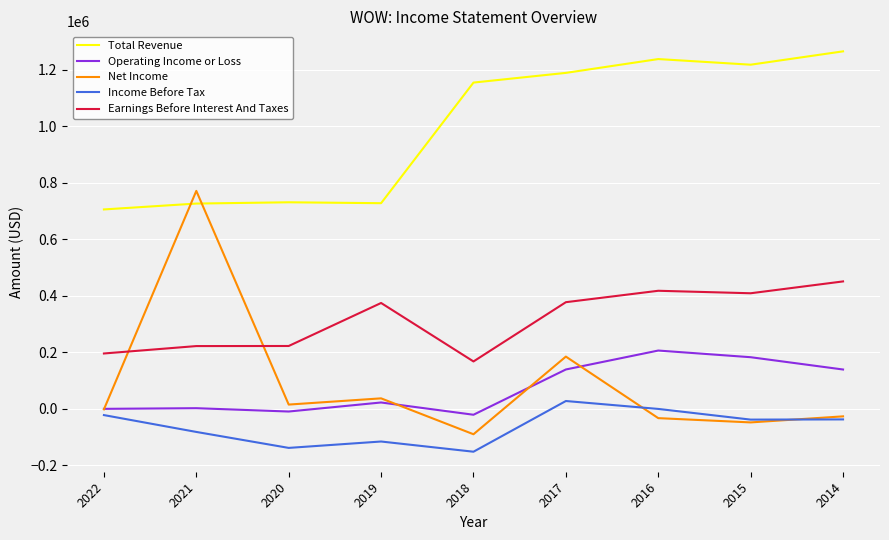

Which series has the largest total across all categories?

Total Revenue